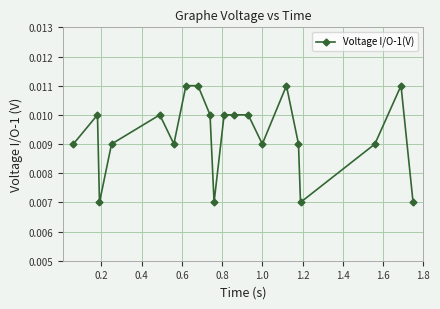

Count the number of categories in the chart.

20